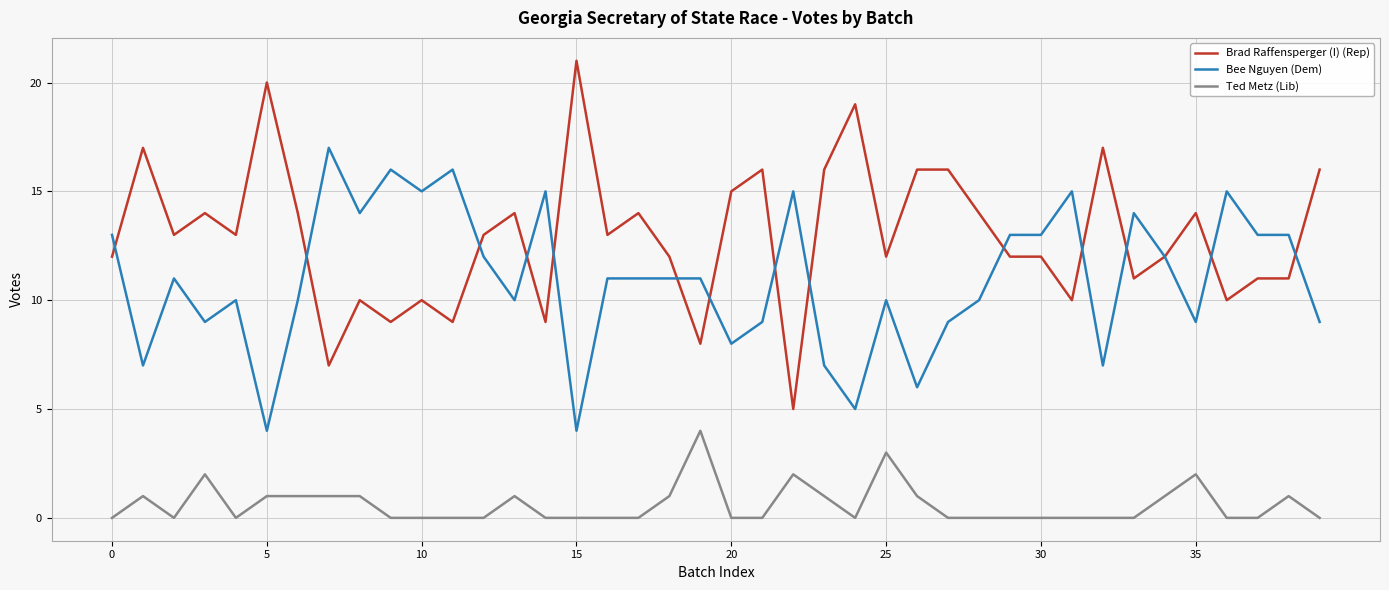

List the series in order of their peak value, lowest first.

Ted Metz (Lib), Bee Nguyen (Dem), Brad Raffensperger (I) (Rep)